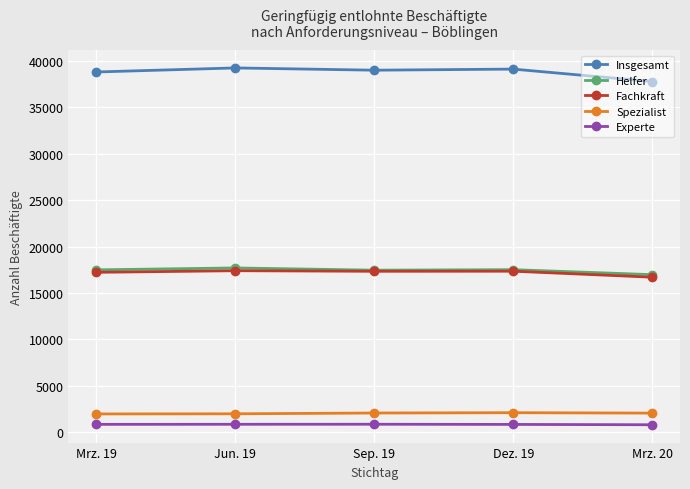

True or false: Fachkraft has more than 2 interior local peaks.

False